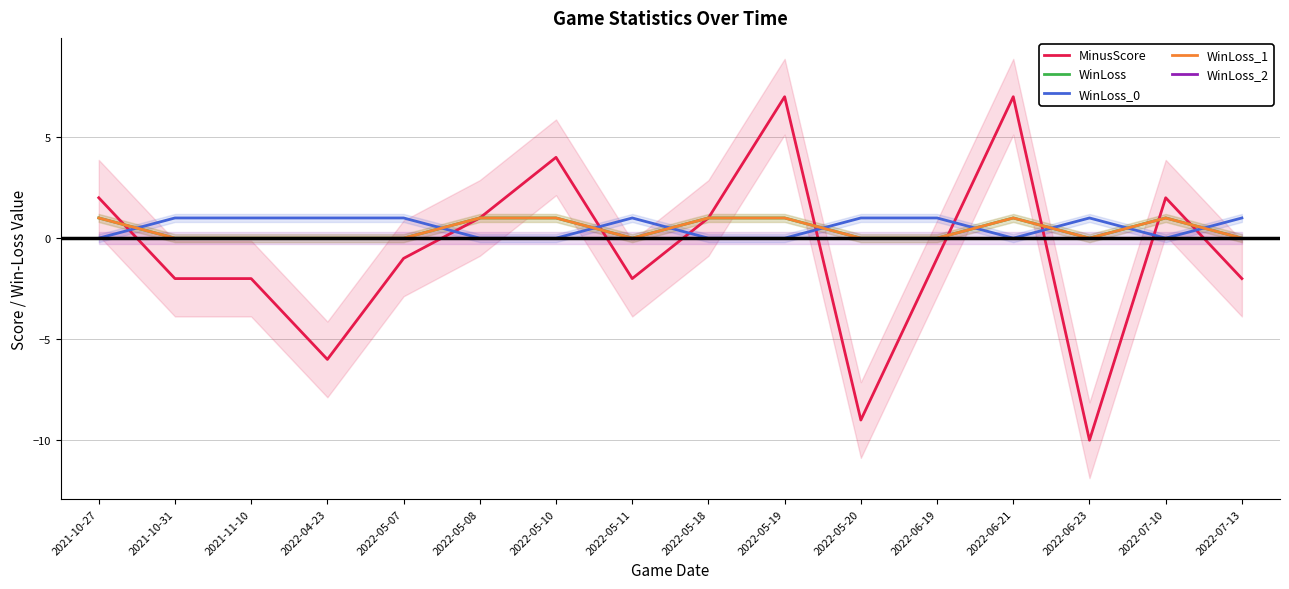

What is the label of the 2nd point from the right?

2022-07-10